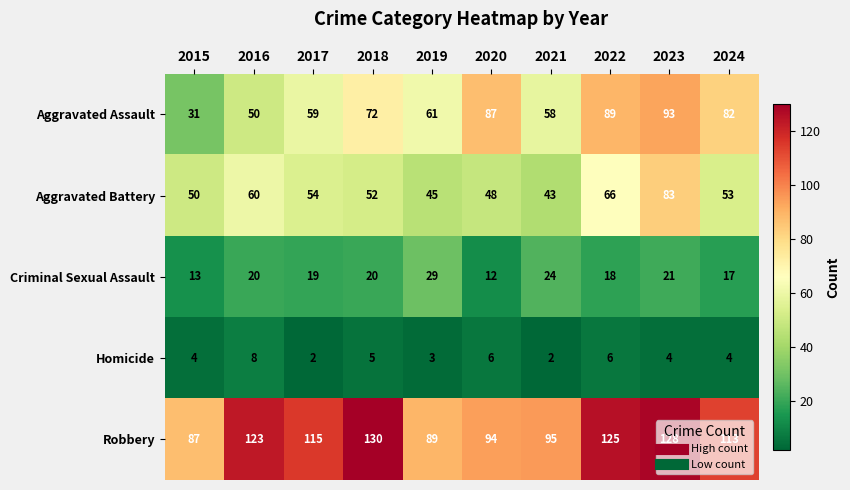

What is the greatest value displayed?

130